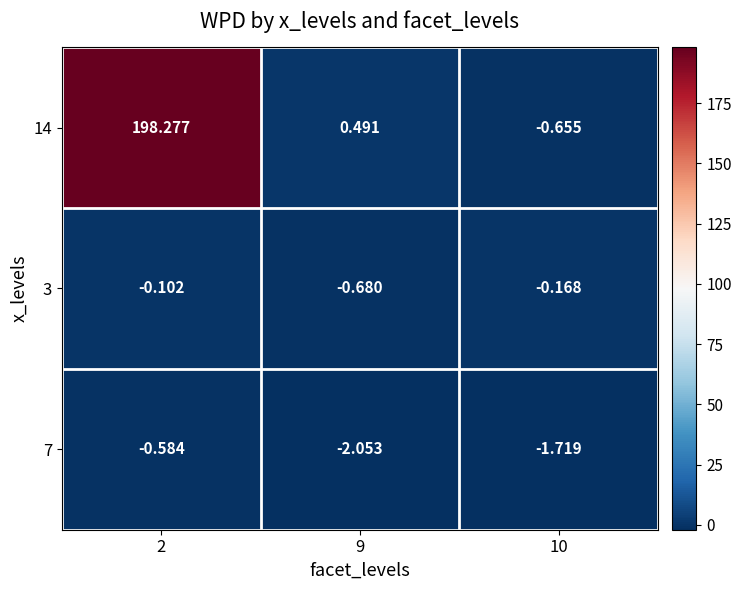

What is the greatest value displayed?

198.3